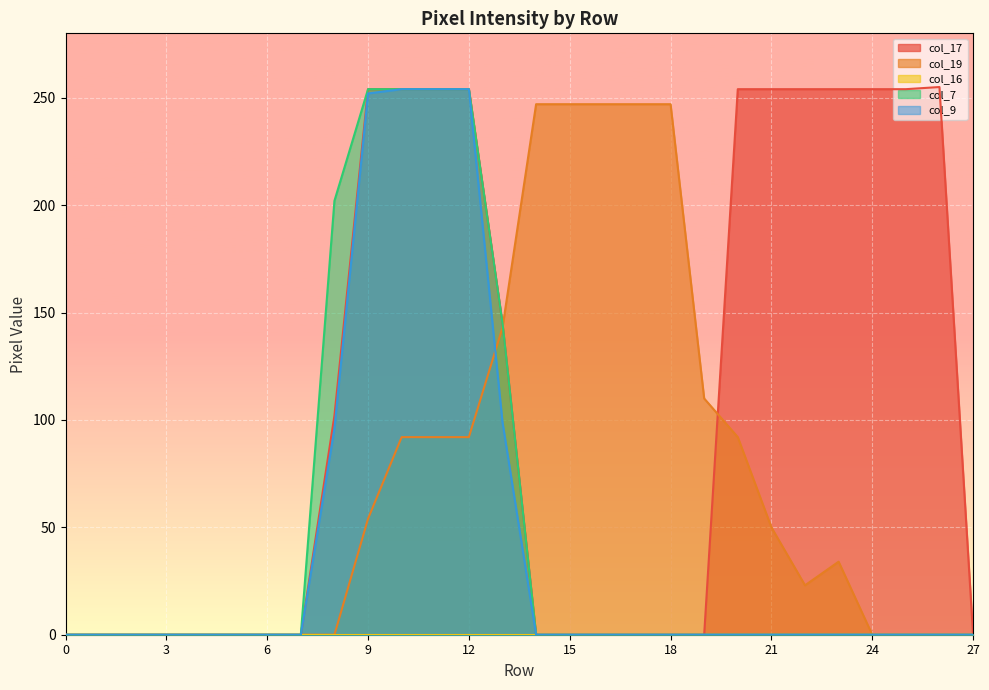

True or false: col_7 has a value of -87 at 3.

False